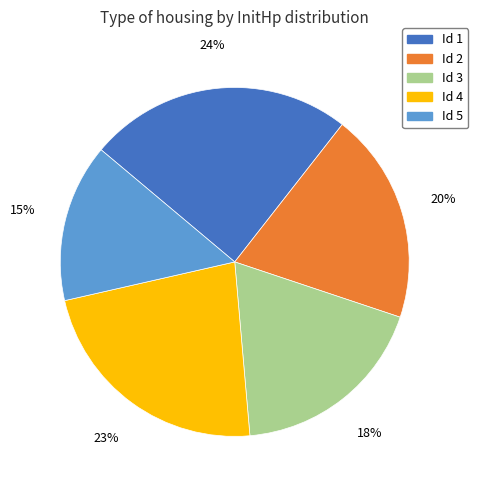

Is there any slice that represents more than half of the pie?

No